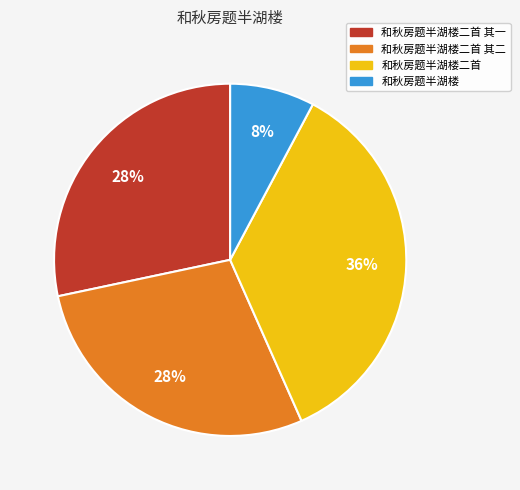

Is there any slice that represents more than half of the pie?

No